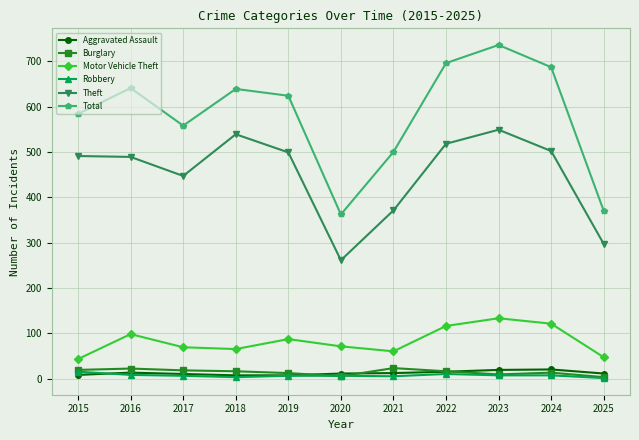

The Total series shows 641 at 2016. True or false?

True